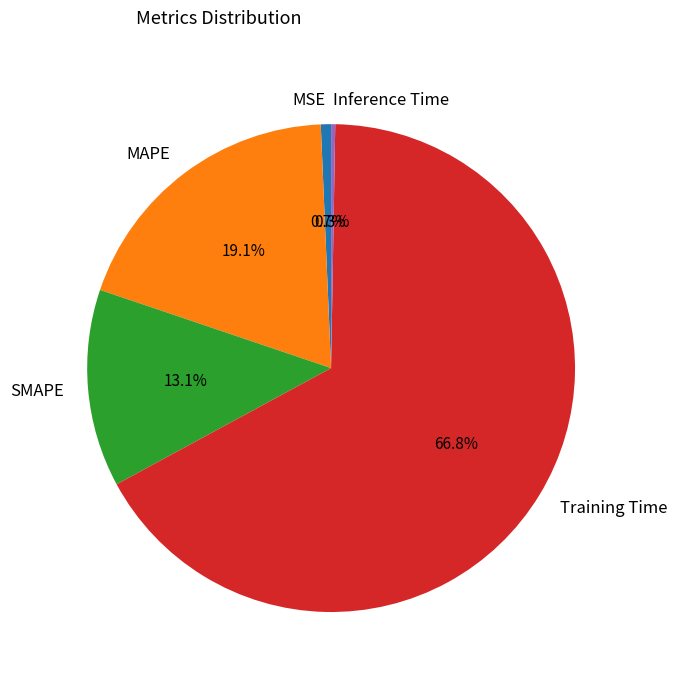

Does Training Time account for over 50% of the chart?

Yes